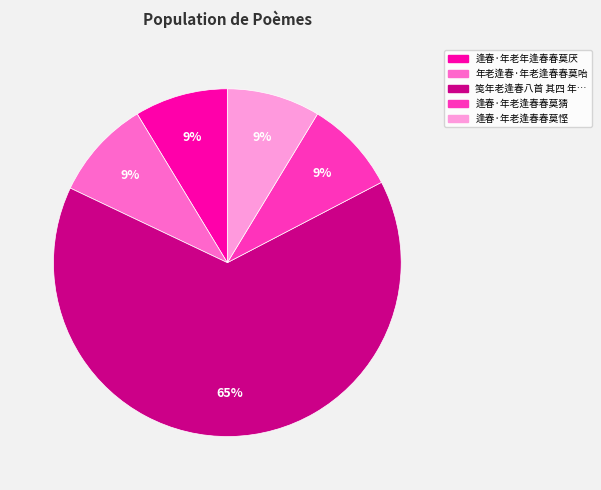

Is there any slice that represents more than half of the pie?

Yes